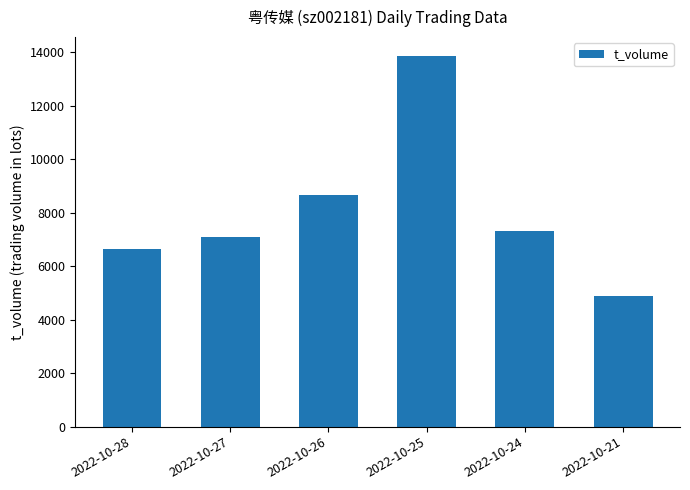

The chart shows a value of 13875 at 2022-10-25. True or false?

True